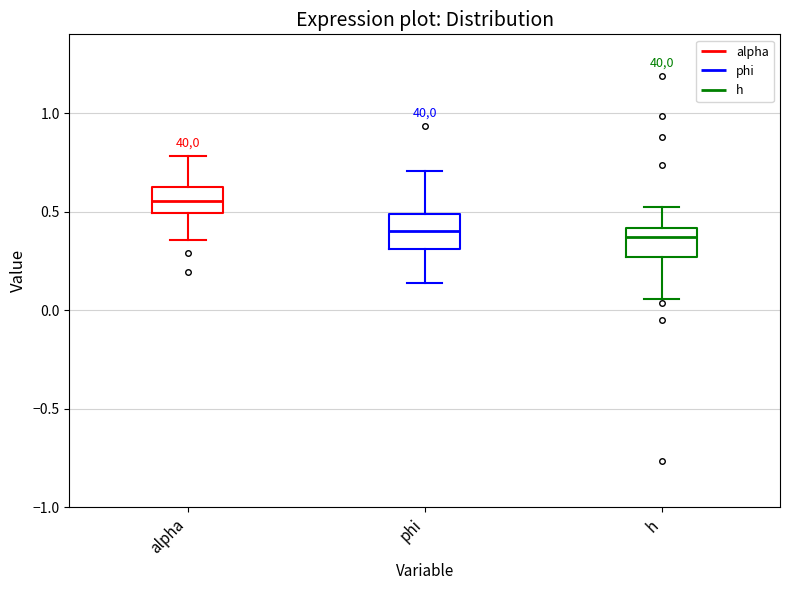

Reading left to right, transcribe this box plot: for each box, give where its median line is, the range the box spans, and where its two whiskers end, as read against the y-axis. The values are not printed on the chart, so give them approximately, as read against the axis.

alpha: median 0.55, box 0.50 to 0.60, whiskers 0.35 to 0.80
phi: median 0.40, box 0.30 to 0.50, whiskers 0.15 to 0.70
h: median 0.35, box 0.25 to 0.40, whiskers 0.05 to 0.55